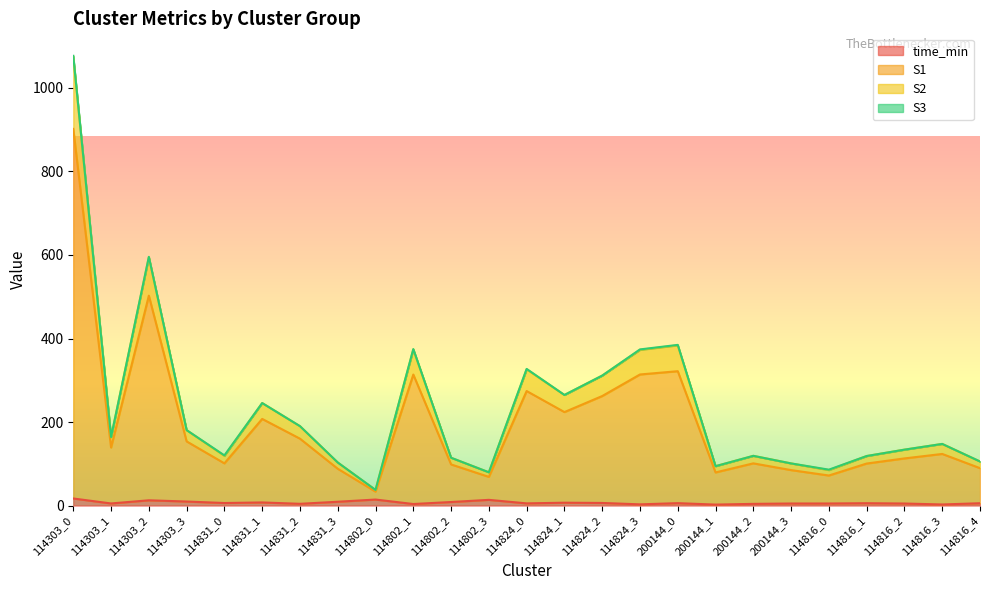

What is the greatest value displayed?

1076.9